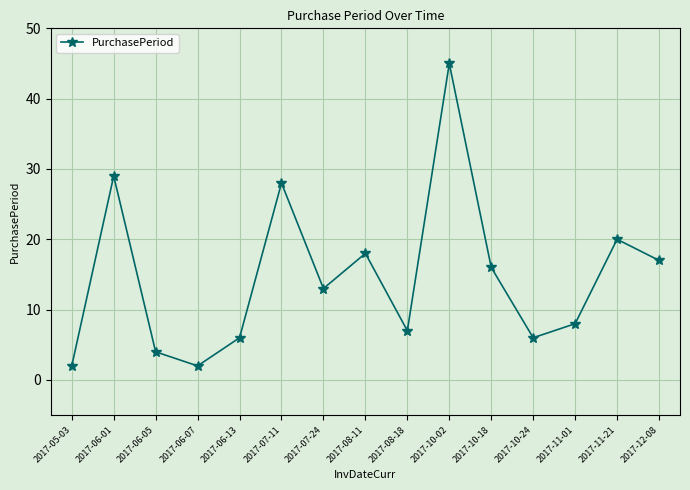

Where is the data nearest to the value 23?

2017-11-21